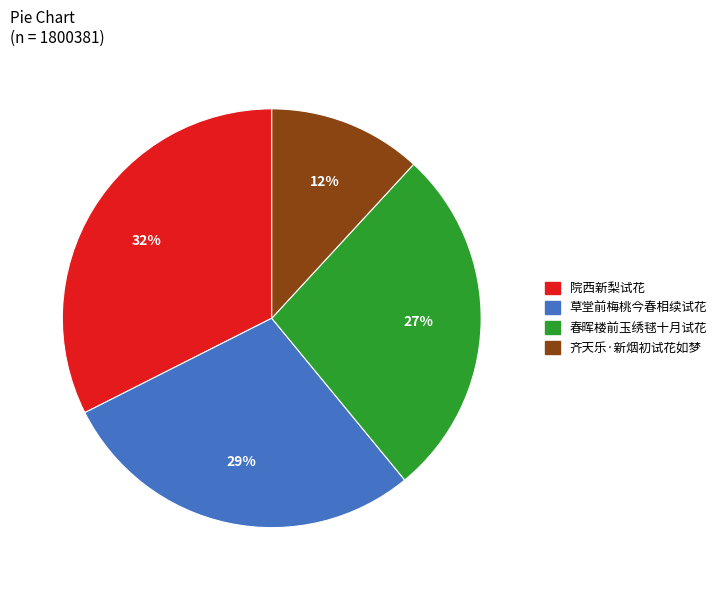

Is there a majority slice in this chart?

No